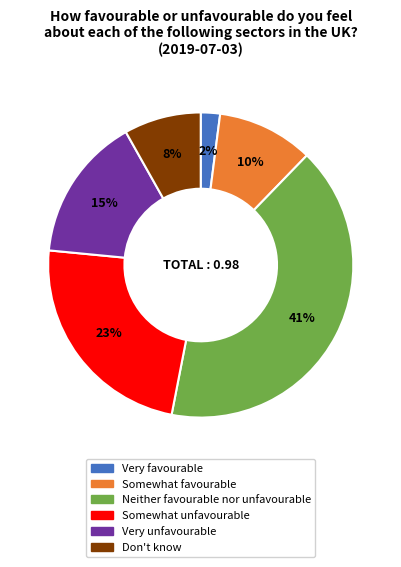

Which category has the smallest portion of the pie?

Very favourable